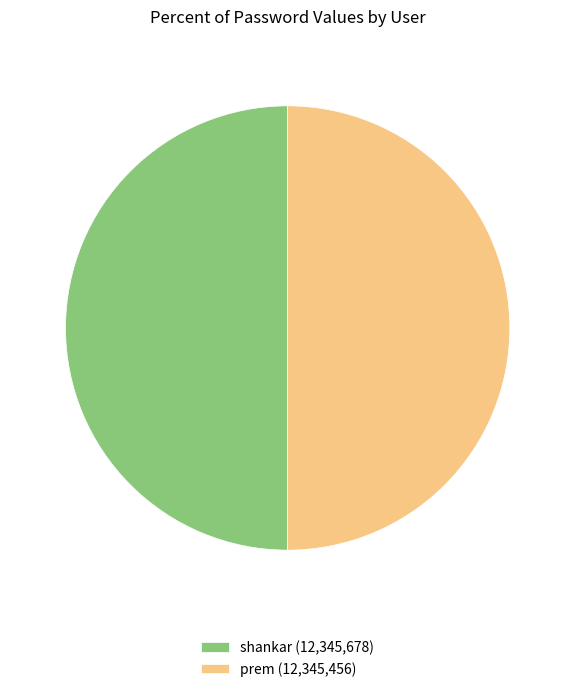

How many segments does this pie chart have?

2